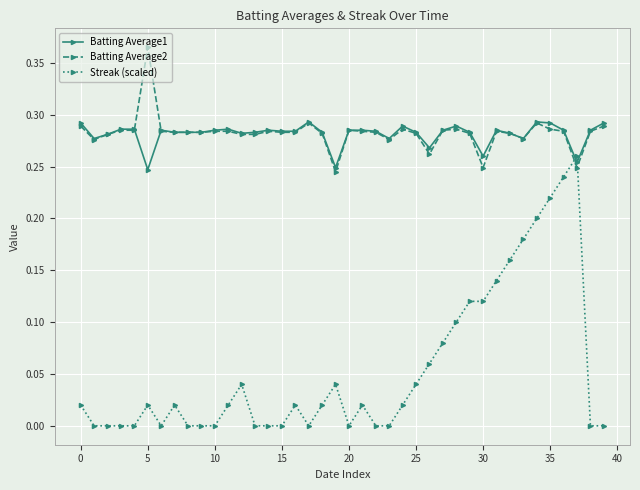

Rank the series by their maximum value, from highest to lowest.

Batting Average2, Batting Average1, Streak (scaled)